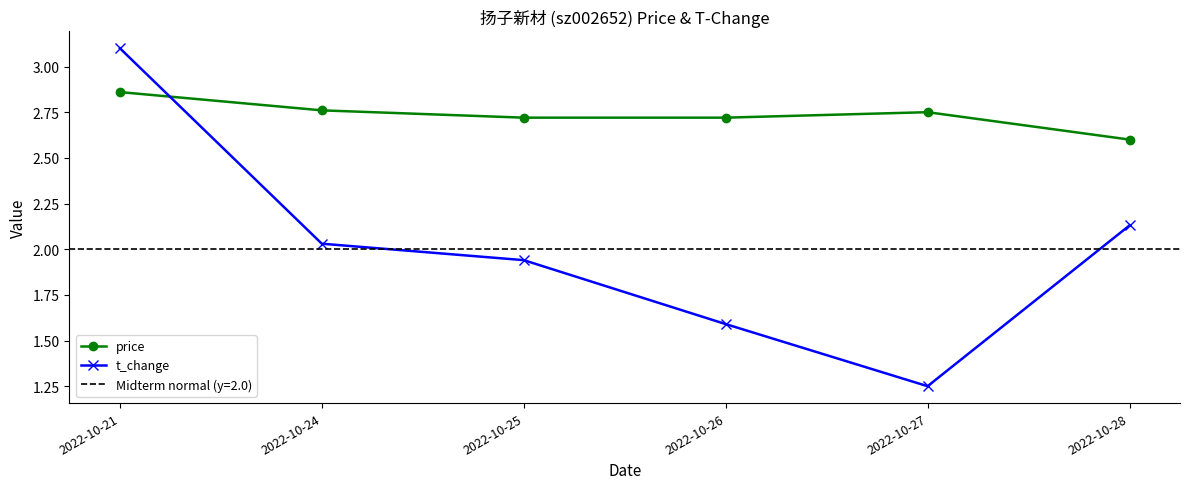

Which series has the largest total across all categories?

price